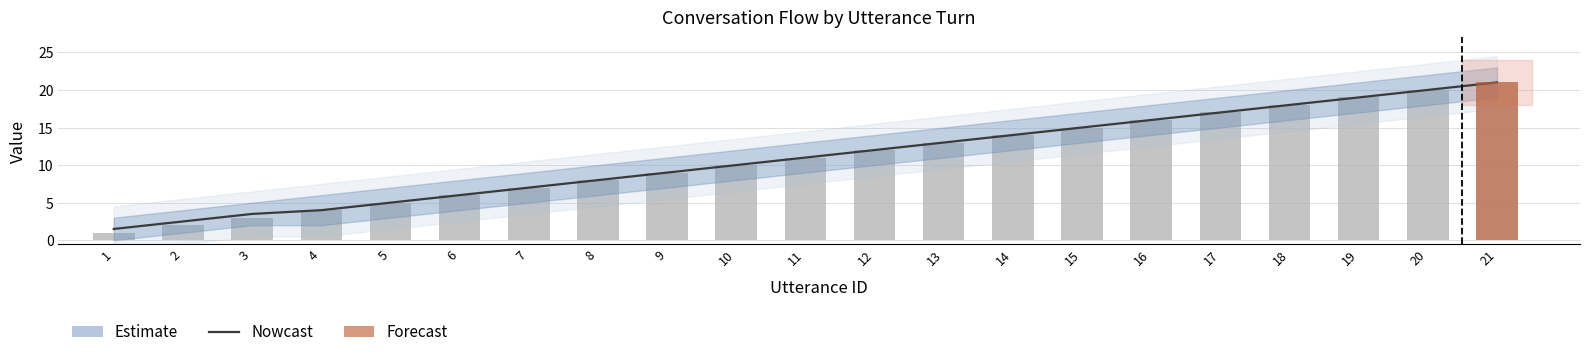

Reading left to right, transcribe all the data shown in this chart.

Nowcast: 1.5	2.5	3.5	4.0	5.0	6.0	7.0	8.0	9.0	10.0	11.0	12.0	13.0	14.0	15.0	16.0	17.0	18.0	19.0	20.0	21.0
Utterance ID: 1.0	2.0	3.0	4.0	5.0	6.0	7.0	8.0	9.0	10.0	11.0	12.0	13.0	14.0	15.0	16.0	17.0	18.0	19.0	20.0	21.0